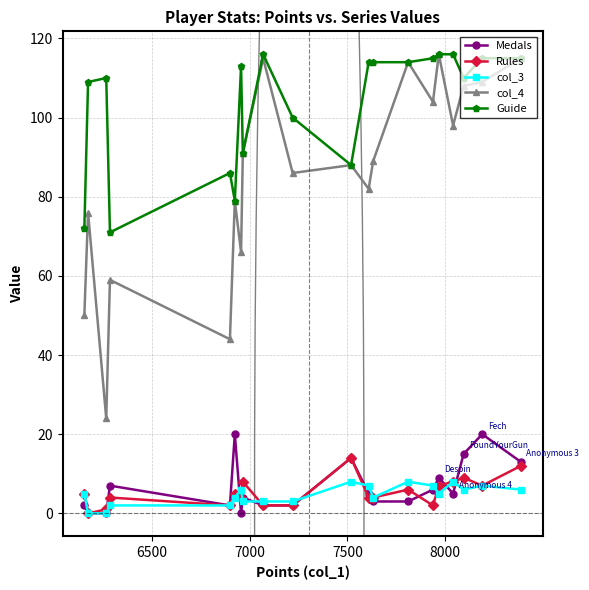

Which series has the largest total across all categories?

Guide